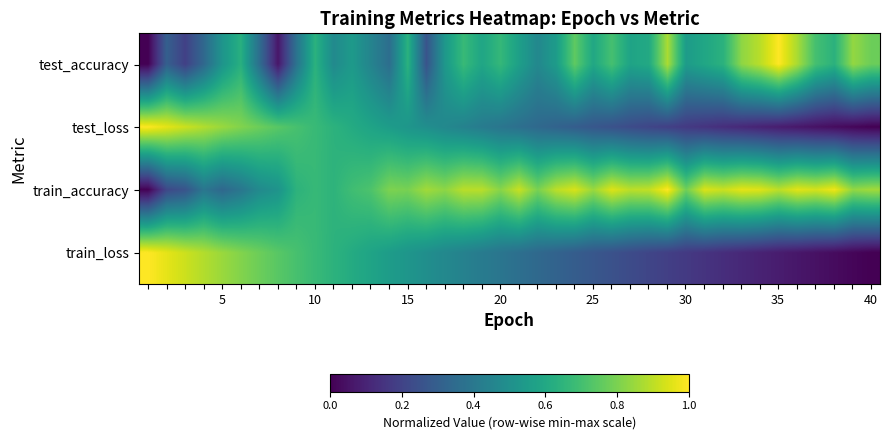

What is the maximum value shown in the chart?

1.0